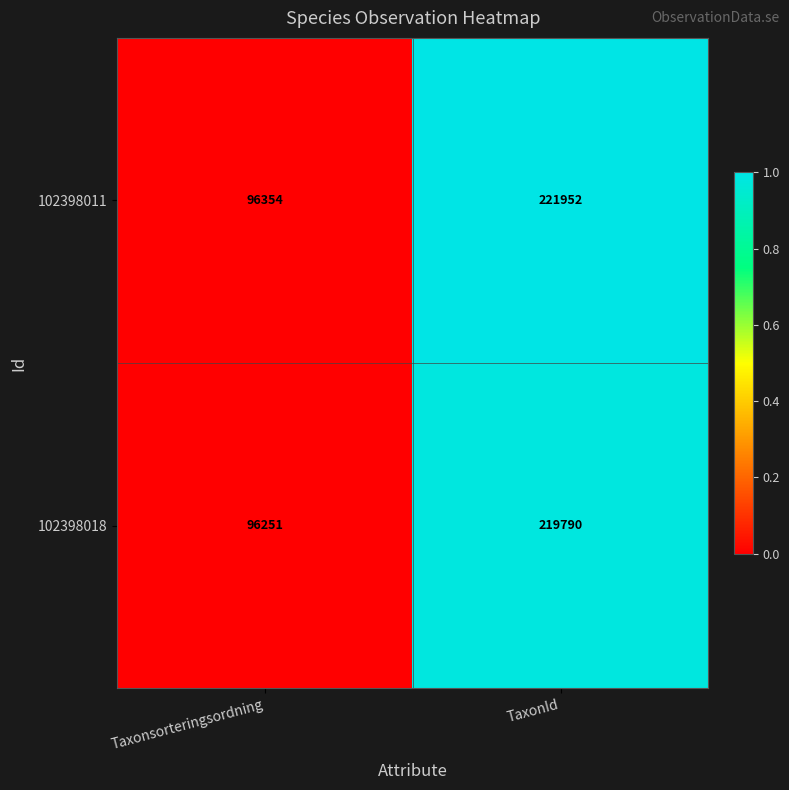

Reading left to right, what are all the values shown in this chart?

102398011: 96354	221952
102398018: 96251	219790